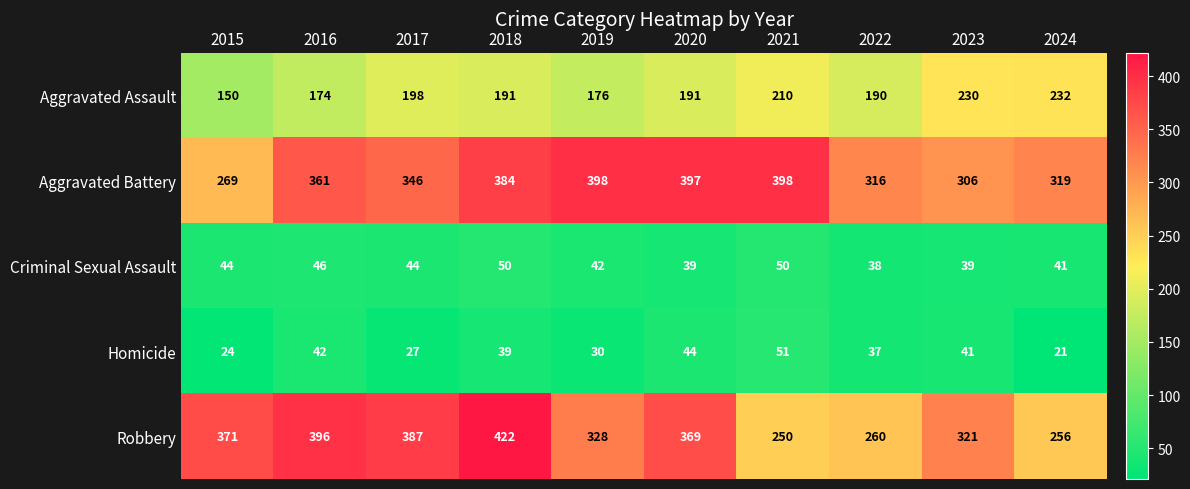

At which label is Homicide closest to 36?

2022